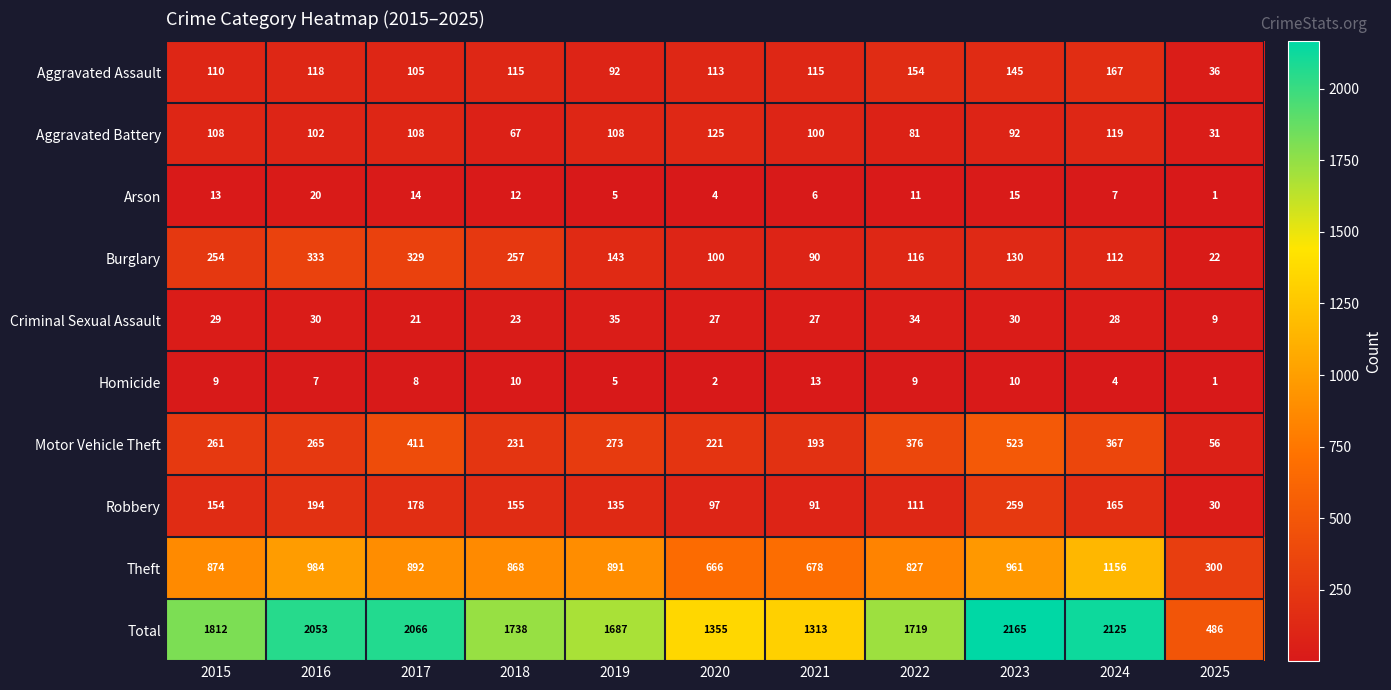

At which label does Aggravated Battery reach its minimum?

2025